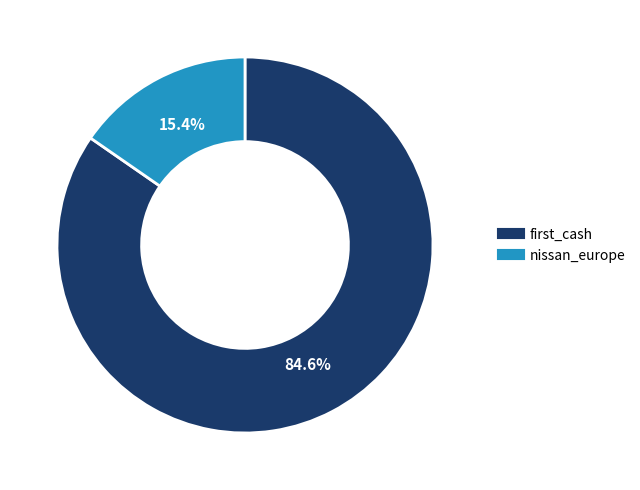

What percentage is NOT represented by nissan_europe?

84.6%